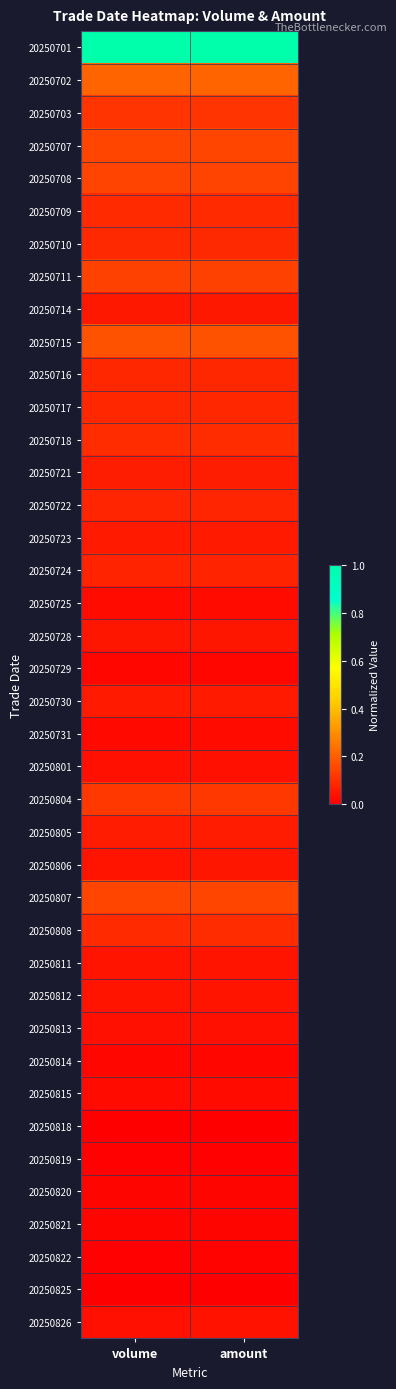

Which category has the highest value across all series?

amount